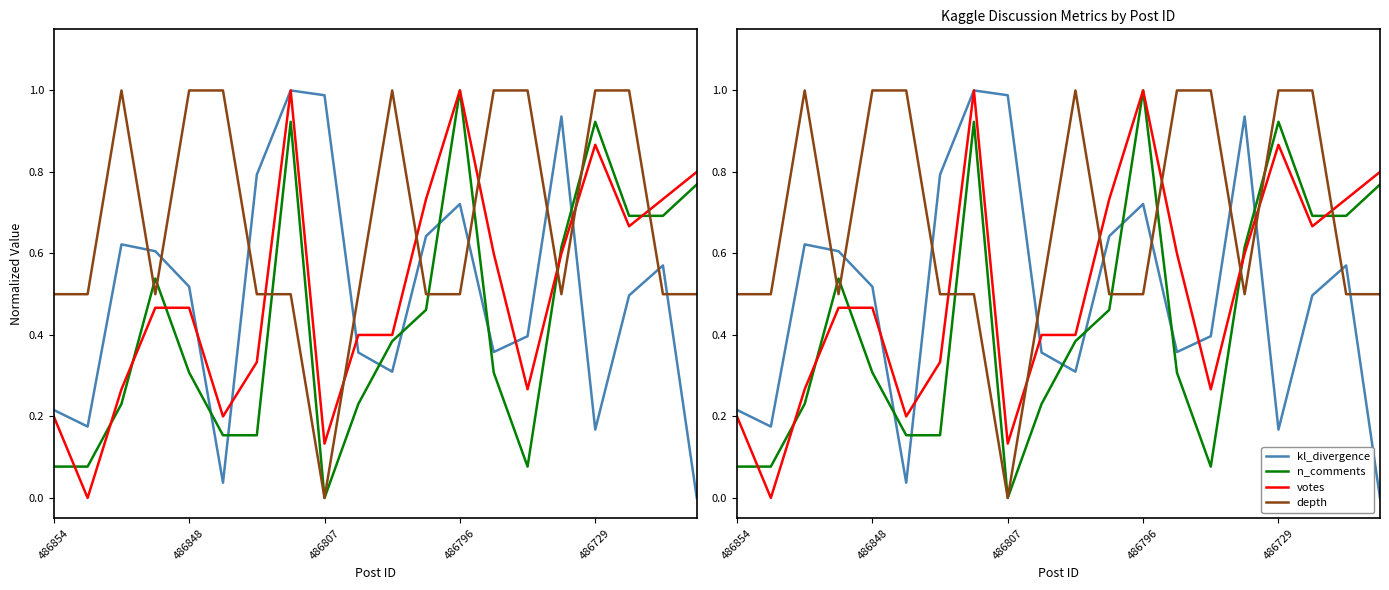

How many values in votes are above zero?

19